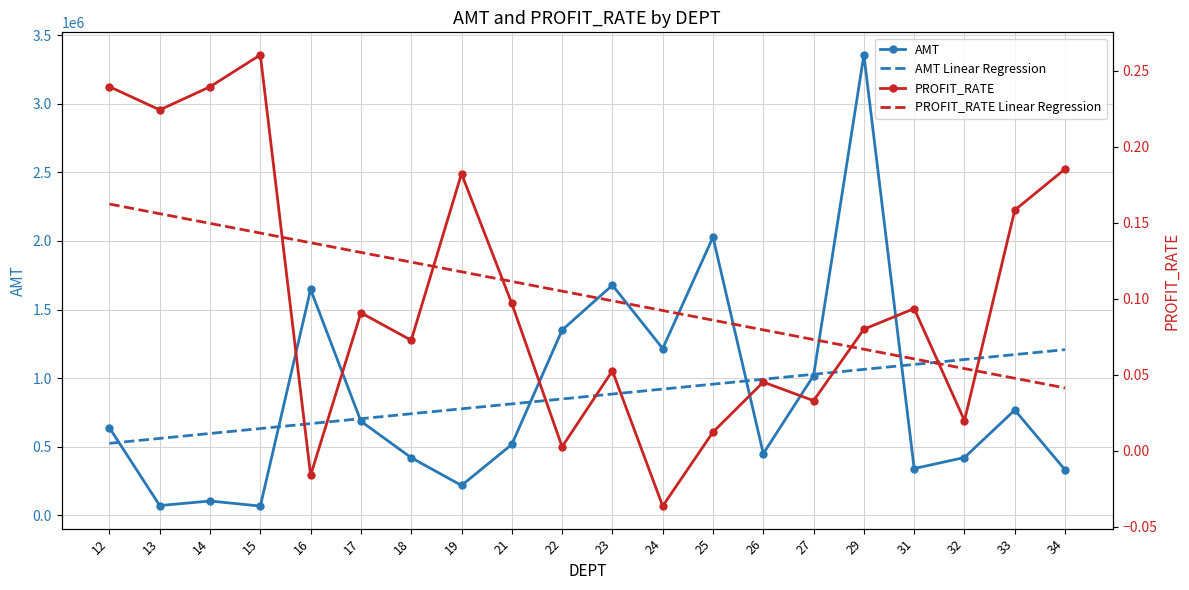

In PROFIT_RATE, how many points are lower than both neighbors (excluding endpoints)?

7